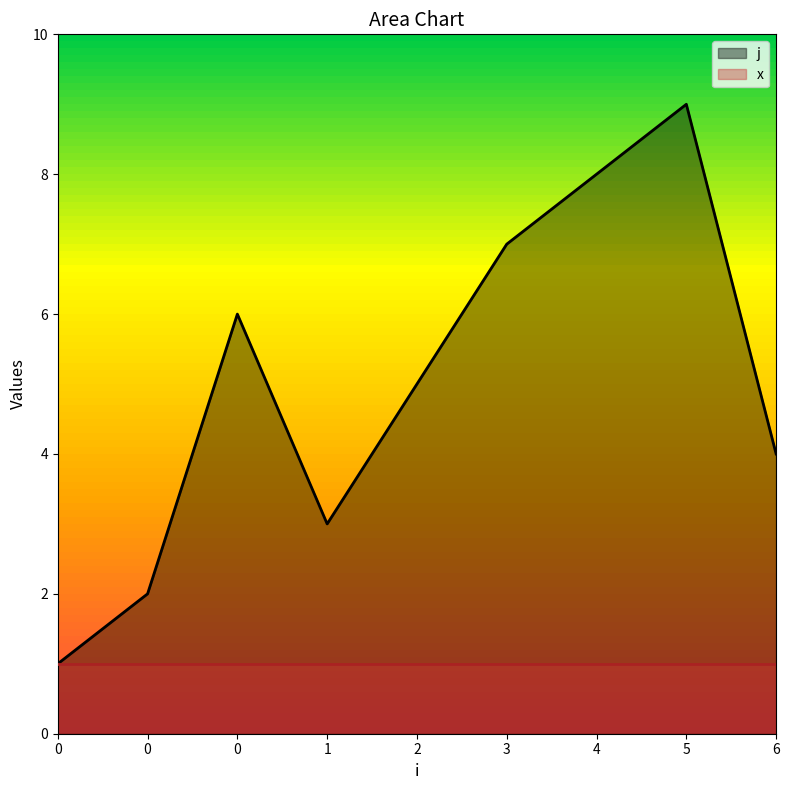

What is the difference between the second highest and minimum values?

7